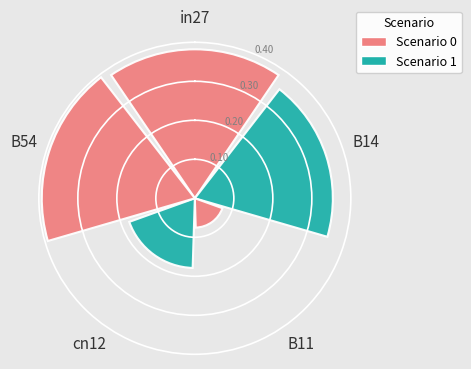

The chart shows a value of 0.1 at in27. True or false?

False